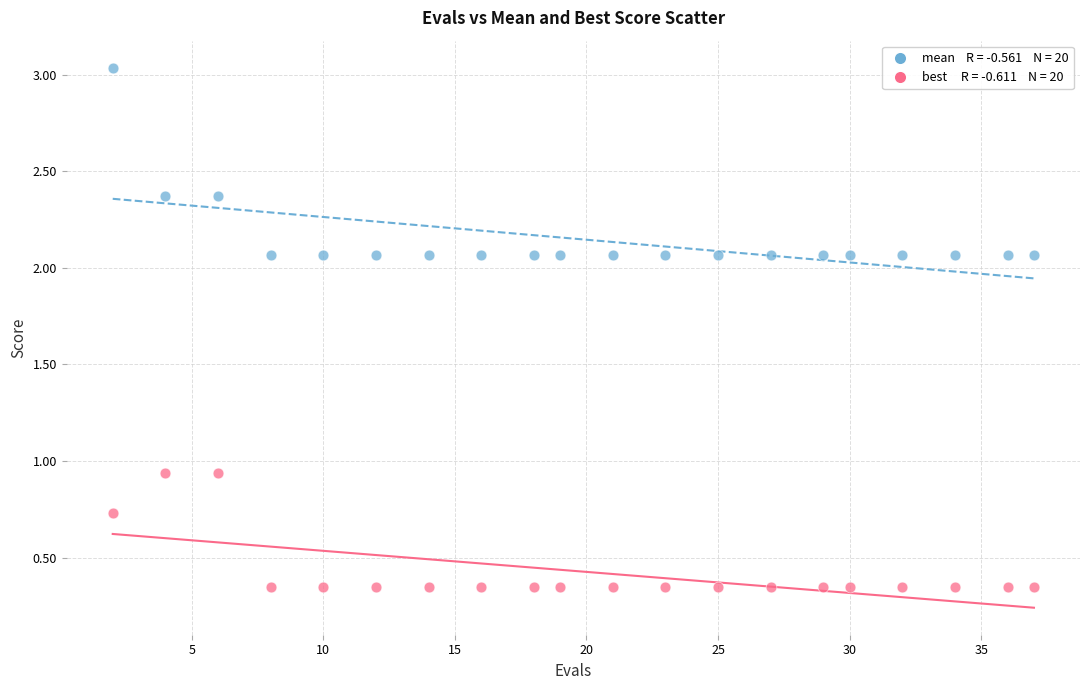

Across all data points, what is the range of Y values (max minus min)?

2.7